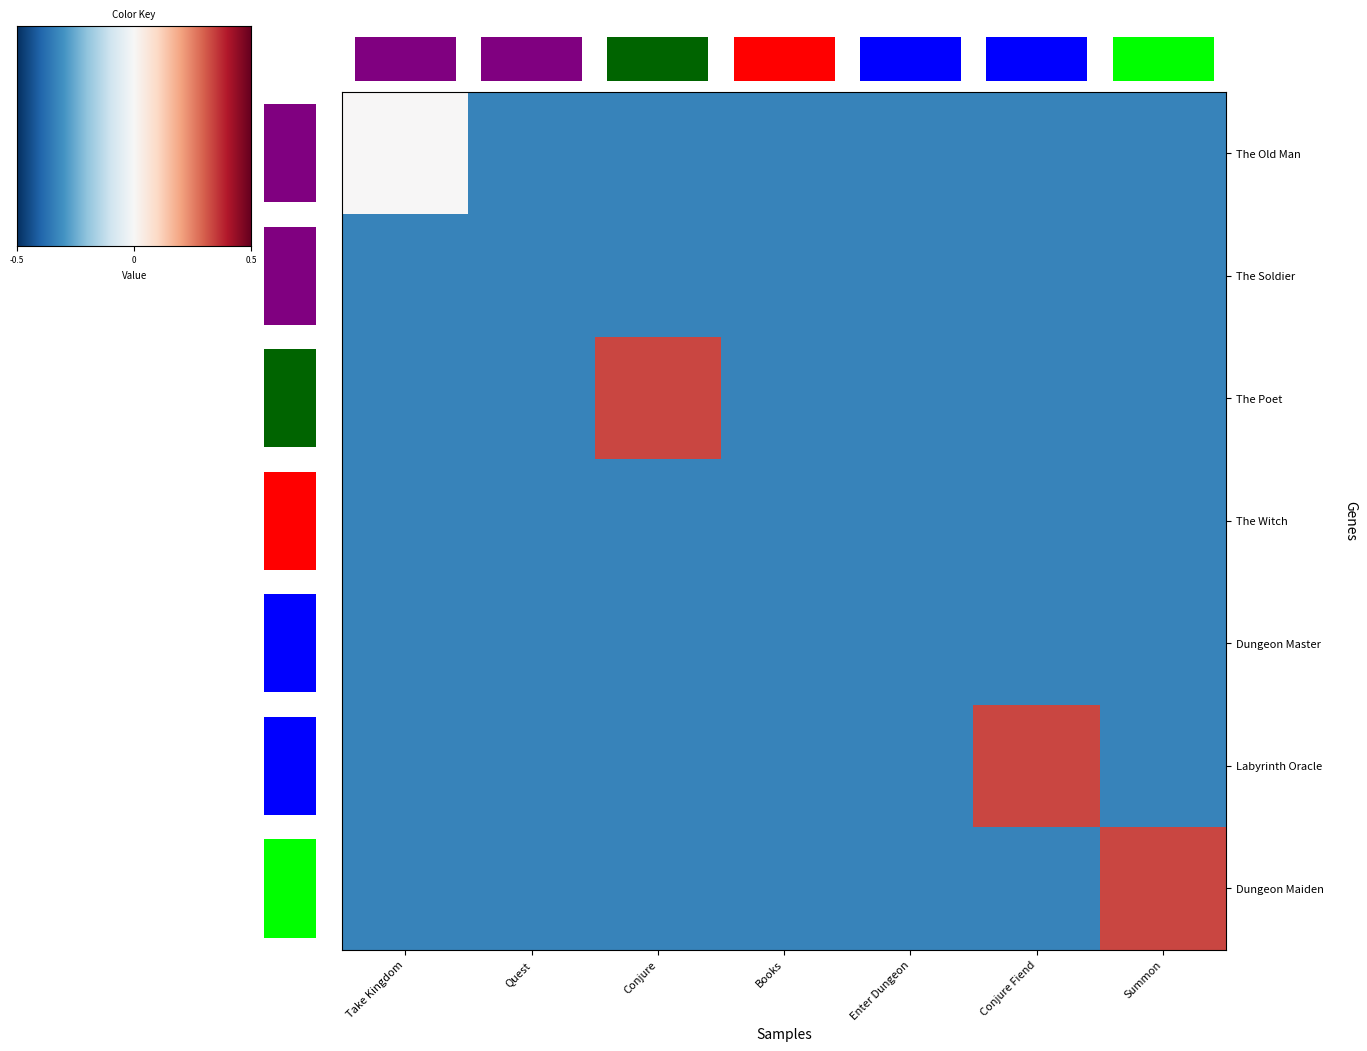

At which category does the chart reach its minimum across all series?

Quest